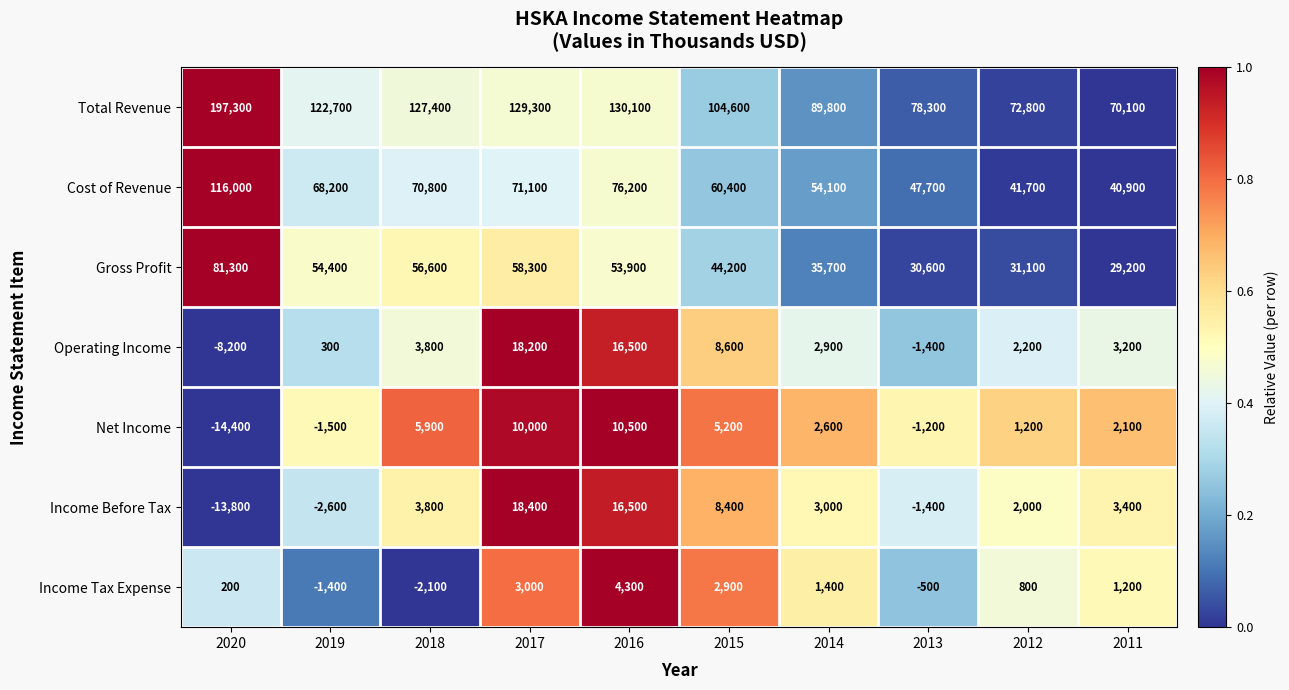

Which label corresponds to the smallest value in the chart?

2020